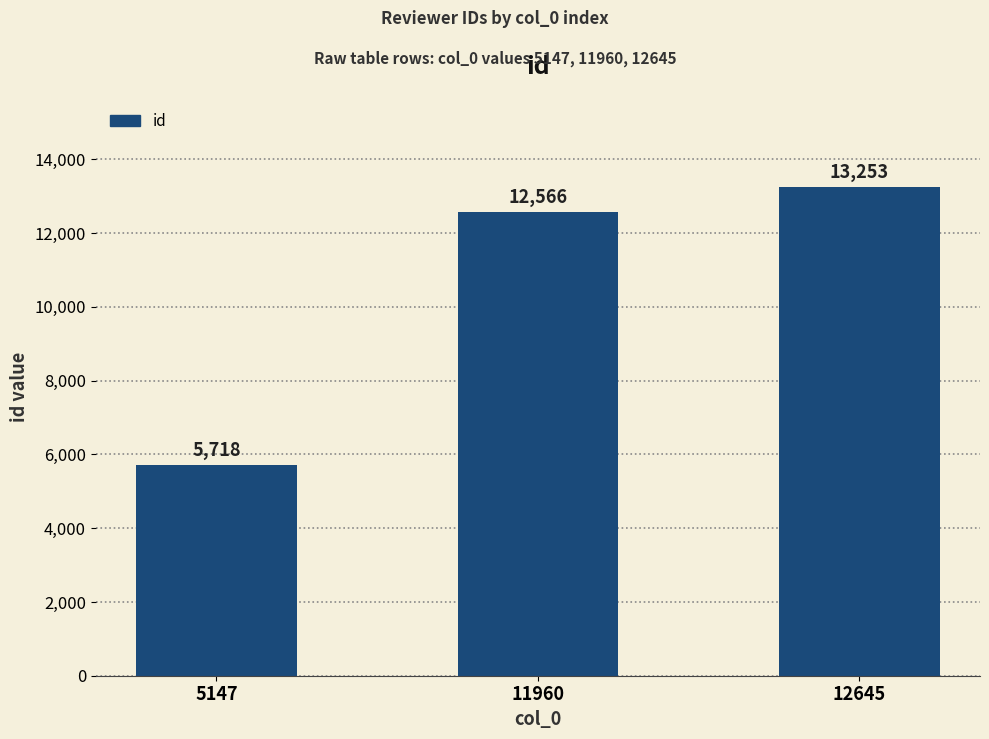

How many series are shown in this chart?

1